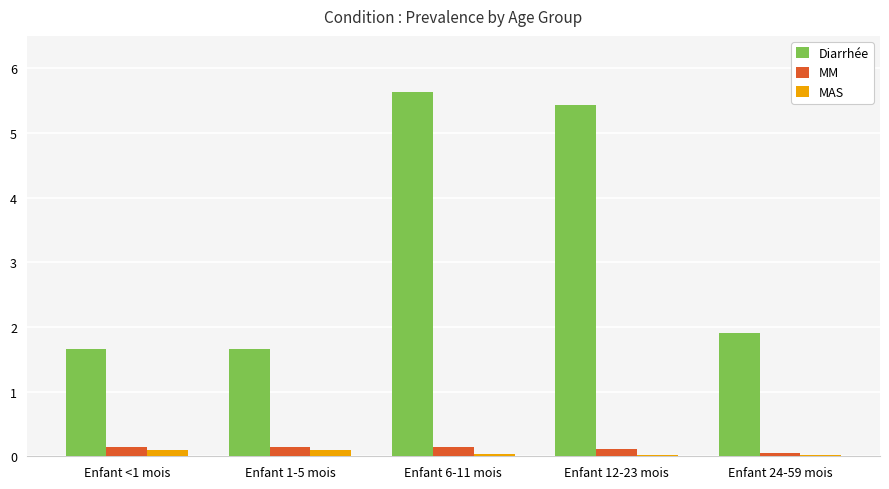

True or false: Diarrhée has a value of 1.9 at Enfant 24-59 mois.

True